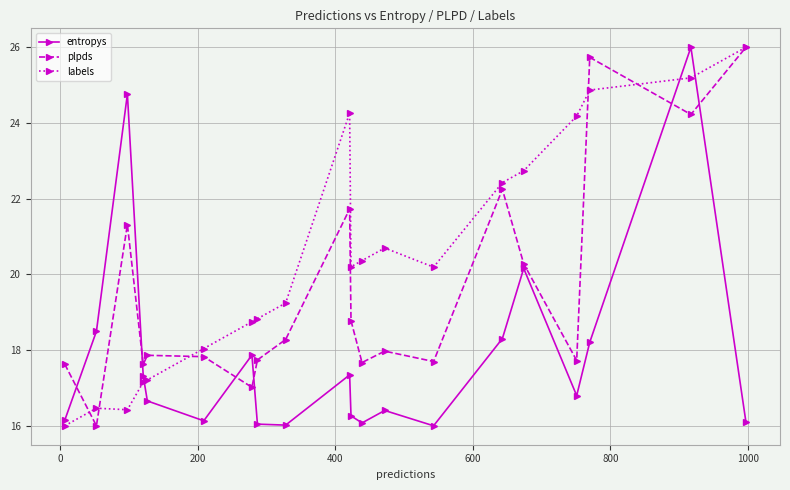

What is the sum of all labels values?

409.2